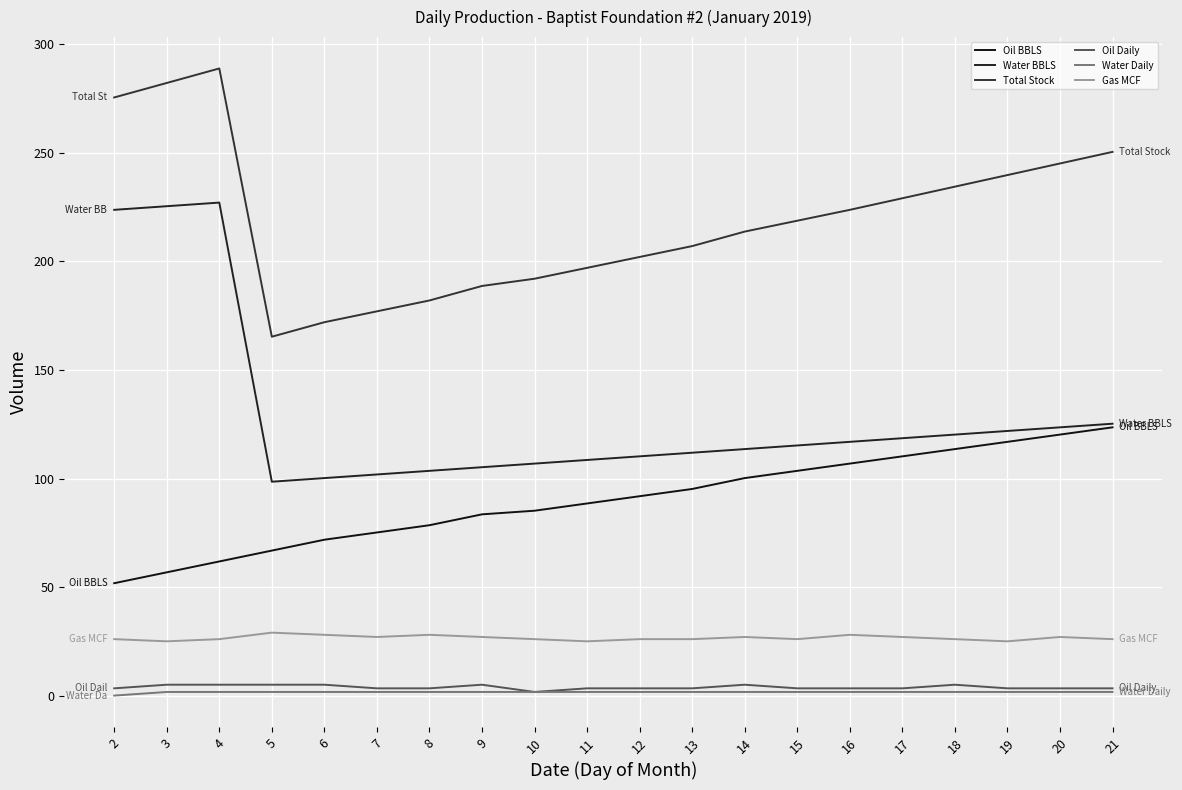

At how many categories does at least one series exceed 181?

17